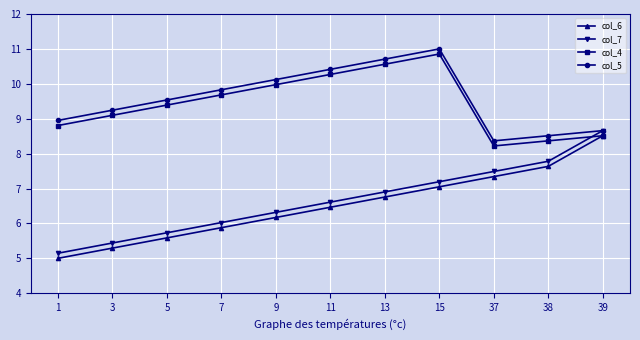

At which category is the sum across all series the highest?

15